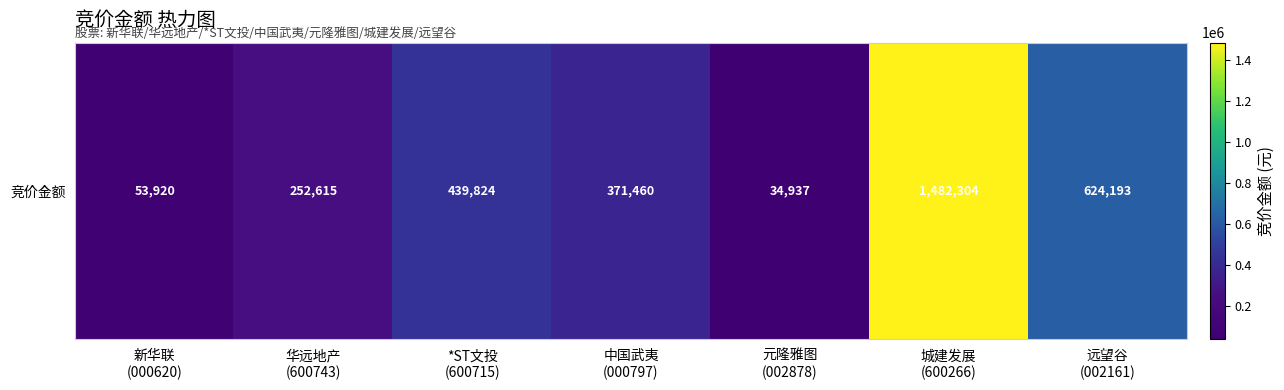

What is the difference between the second highest and second lowest values?

570273